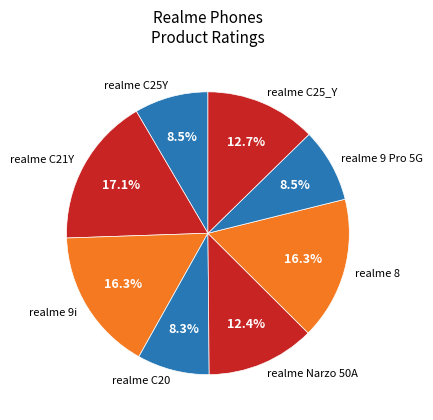

Is the sum of realme C21Y and realme 8 greater than half?

No